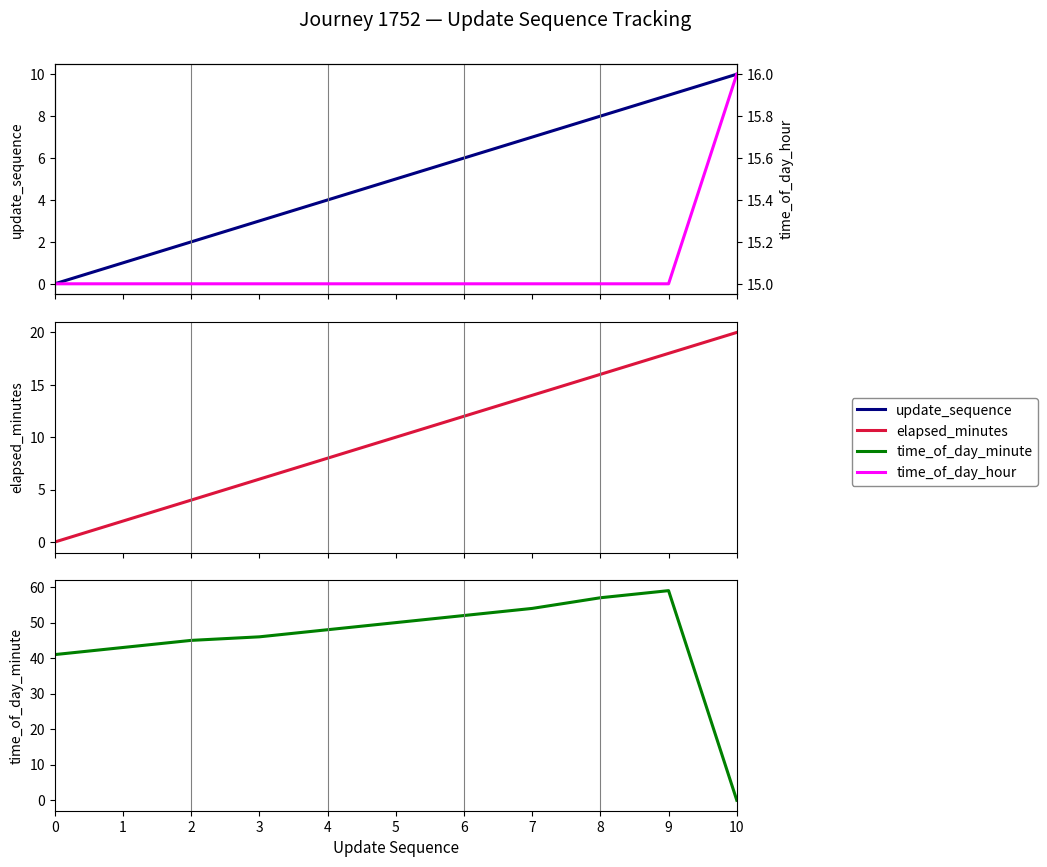

Which series has the widest spread of values?

time_of_day_minute